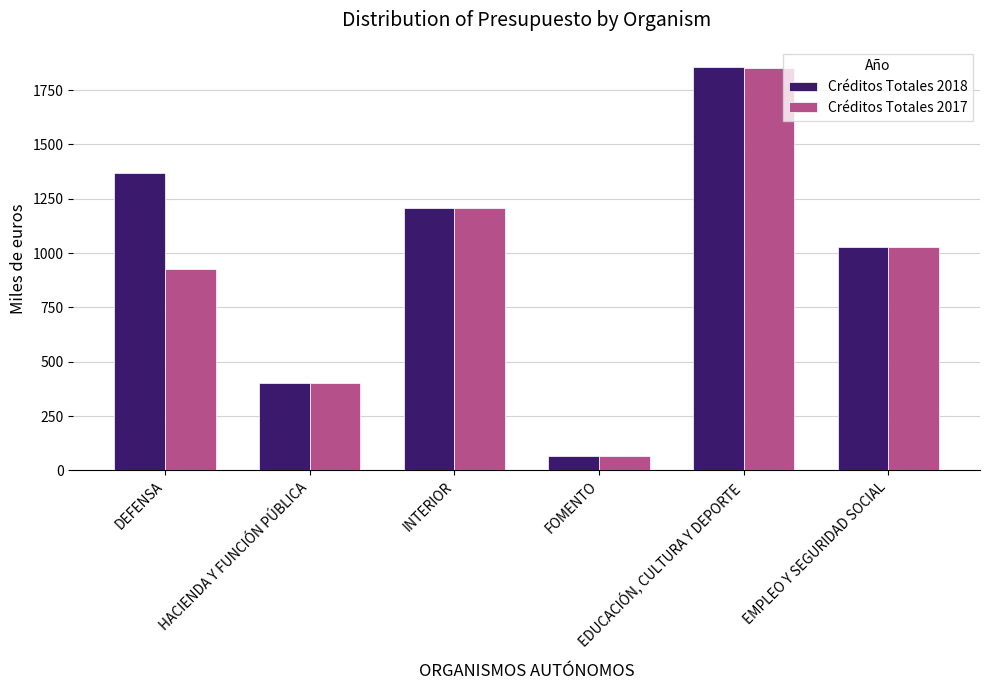

The Créditos Totales 2017 series shows 1028 at EMPLEO Y SEGURIDAD SOCIAL. True or false?

True